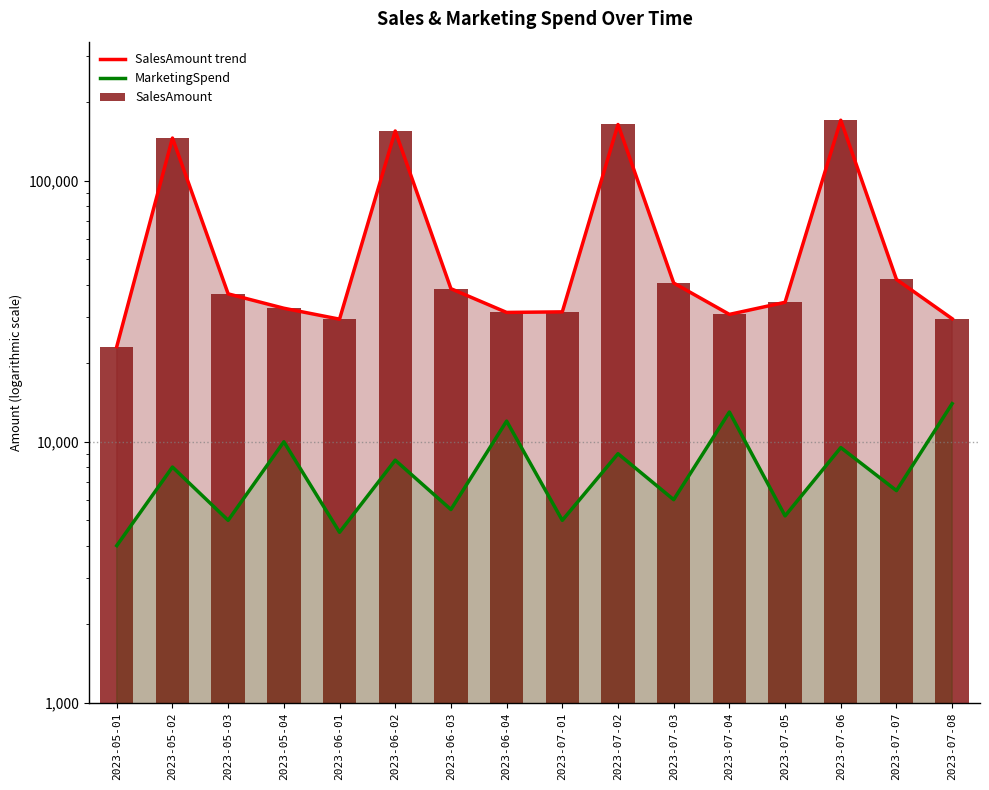

Reading left to right, transcribe all the data shown in this chart.

SalesAmount trend: 23153.2	145743.8	36865.4	32474.9	29489.3	155098.3	38587.5	31298.4	31454.2	164253.8	40565.6	30758.9	34221.5	170534.8	41875.2	29598.9
MarketingSpend: 4000.0	8000.0	5000.0	10000.0	4500.0	8500.0	5500.0	12000.0	5000.0	9000.0	6000.0	13000.0	5200.0	9500.0	6500.0	14000.0
SalesAmount: 23153.2	145743.8	36865.4	32474.9	29489.3	155098.3	38587.5	31298.4	31454.2	164253.8	40565.6	30758.9	34221.5	170534.8	41875.2	29598.9